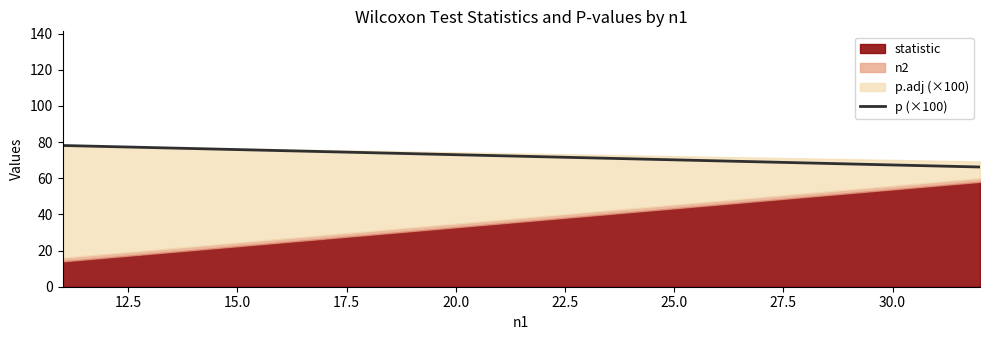

Does the chart have visible grid lines?

No